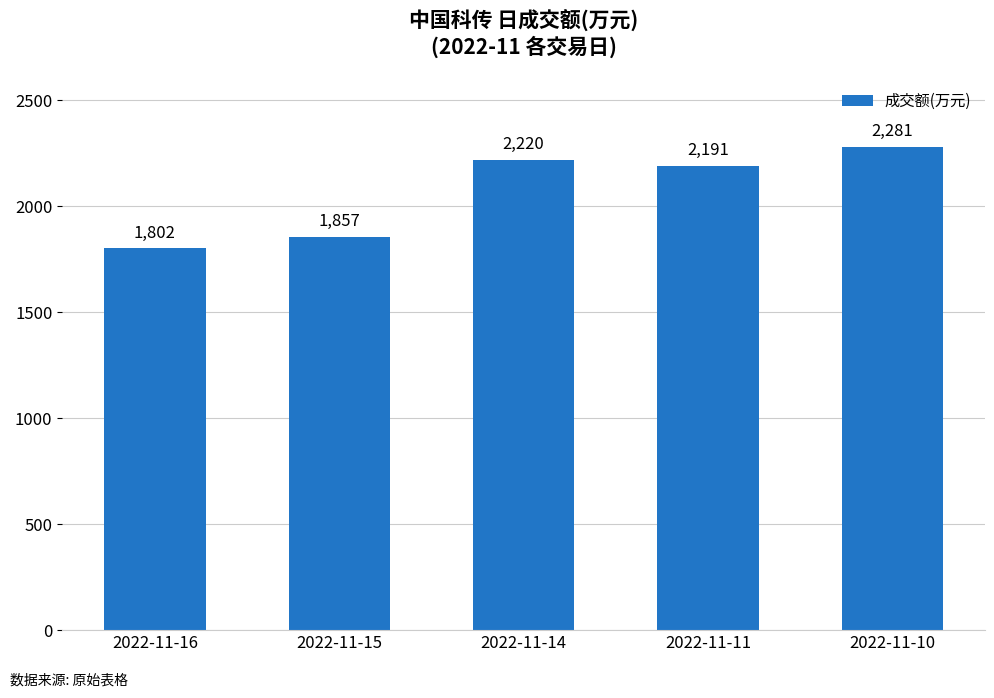

At which category does the chart reach its peak across all series?

2022-11-10